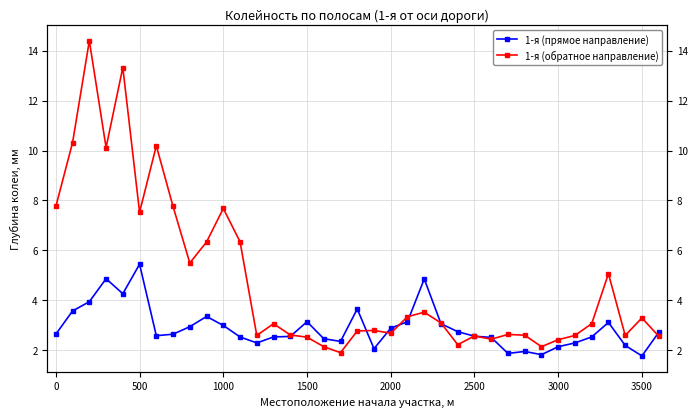

What is the sum of all 1-я (обратное направление) values?

176.7